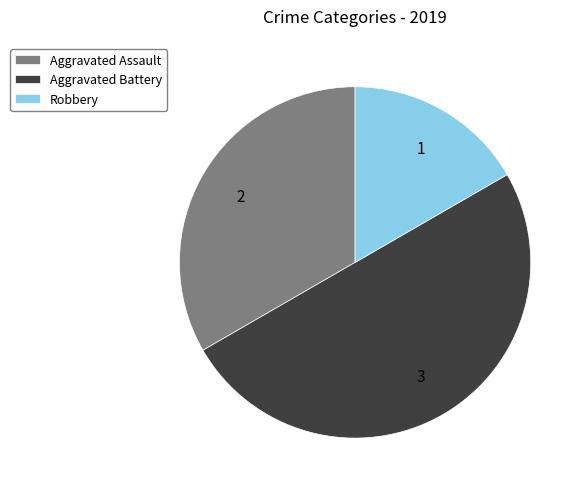

Which category has the biggest portion of the pie?

Aggravated Battery